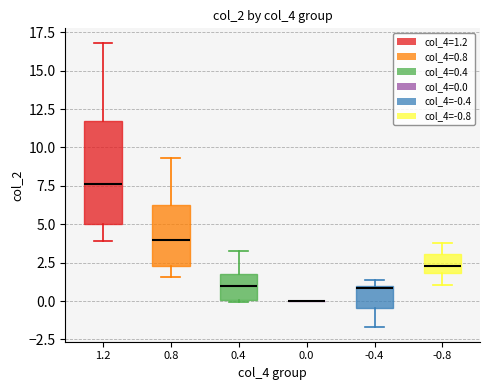

Comparing the boxes themselves (not the whiskers), which one is the tallest?

1.2